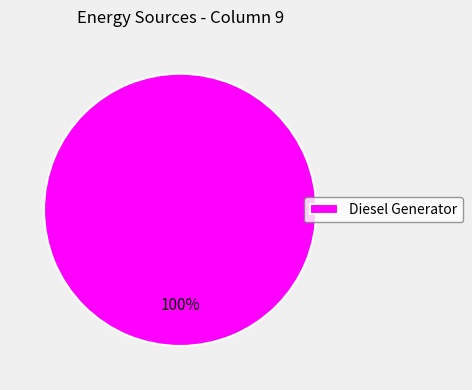

To the nearest percent, what percentage of the pie is Diesel Generator?

100%